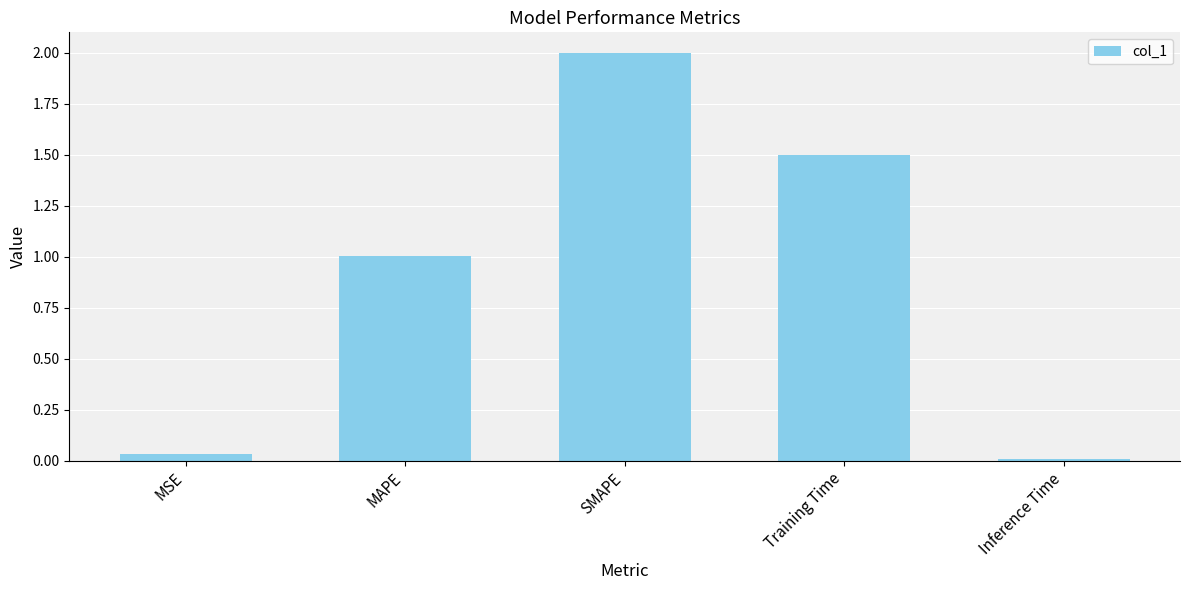

Rank the categories by value from lowest to highest.

Inference Time, MSE, MAPE, Training Time, SMAPE